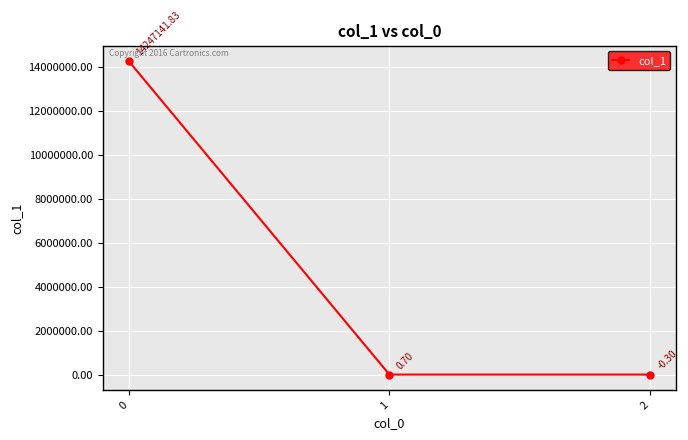

The chart shows a value of 18706883.6 at 0. True or false?

False